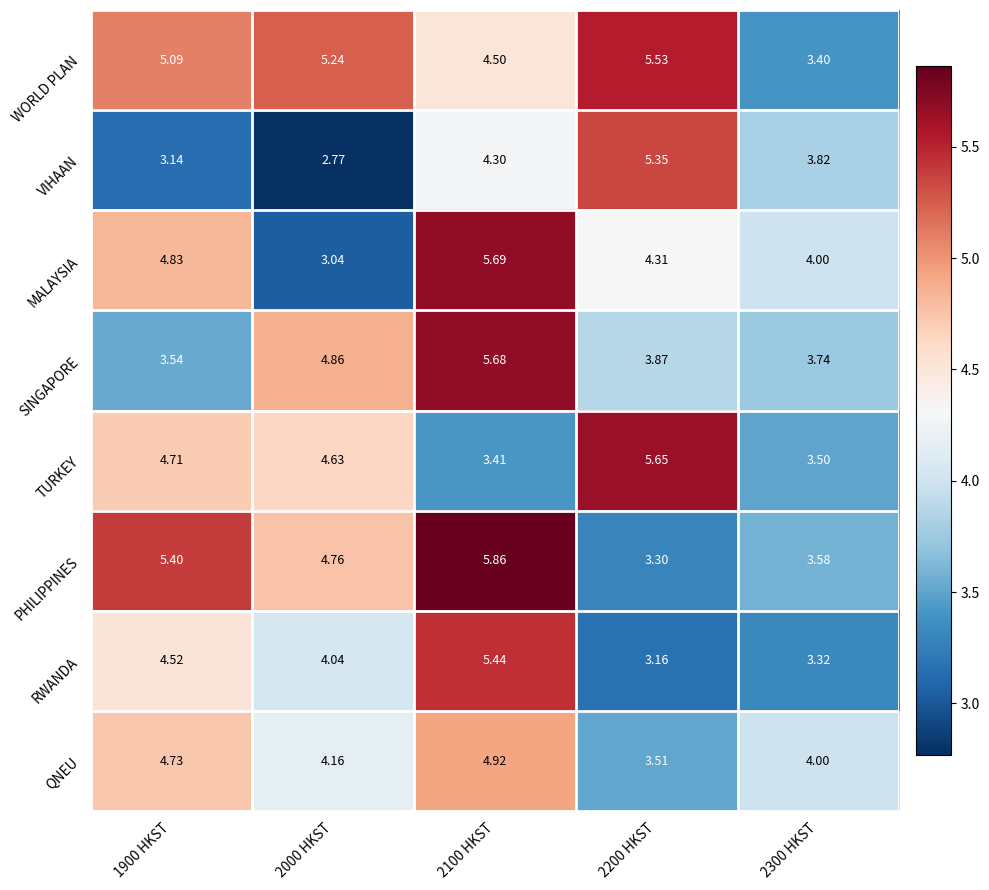

Rank the series by their maximum value, from lowest to highest.

QNEU, VIHAAN, RWANDA, WORLD PLAN, TURKEY, SINGAPORE, MALAYSIA, PHILIPPINES